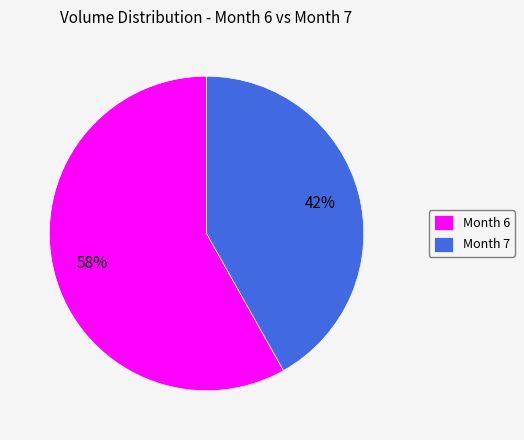

To the nearest percent, what is the combined percentage of Month 6 and Month 7?

100%